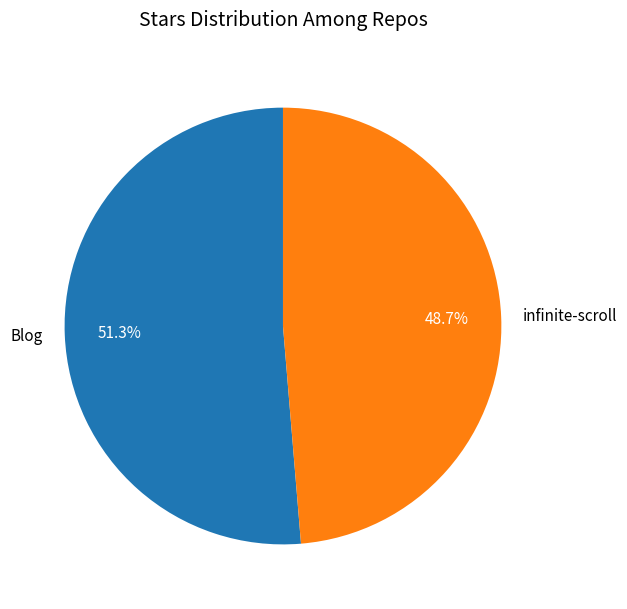

What is the smallest slice in the pie chart?

infinite-scroll